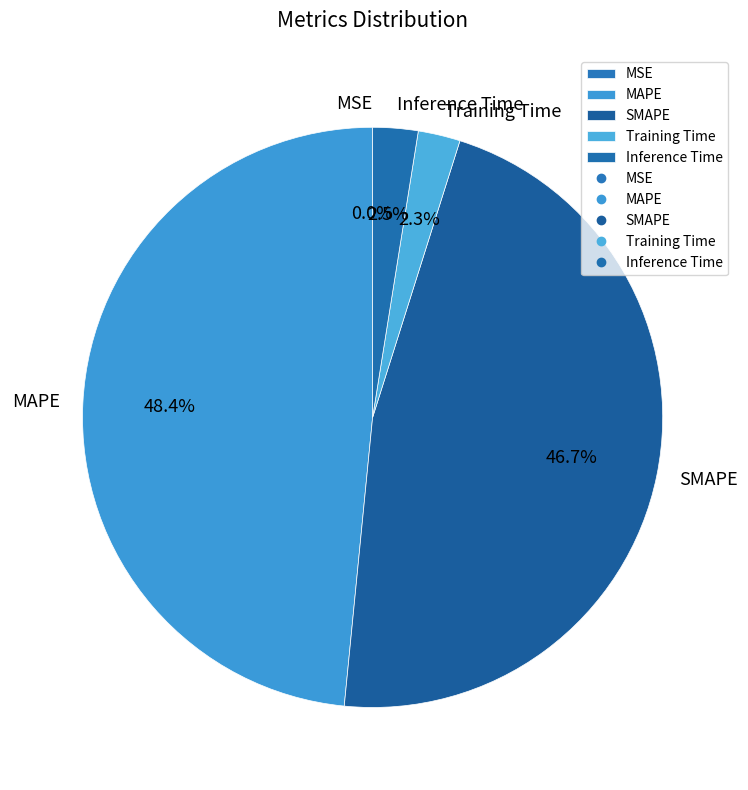

To the nearest percent, what is the average slice percentage?

20%